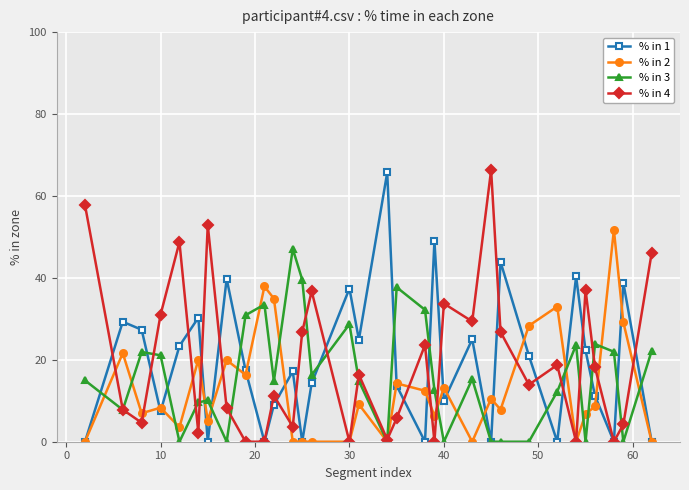

True or false: % in 1 has more than 1 interior local peaks.

True